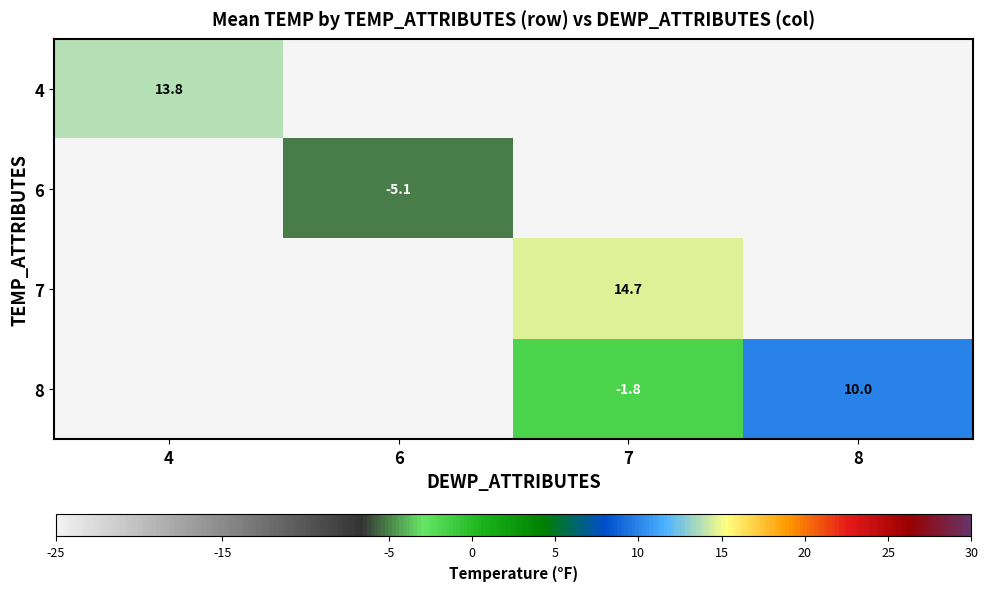

Which category has the lowest value in the 4 series?

4